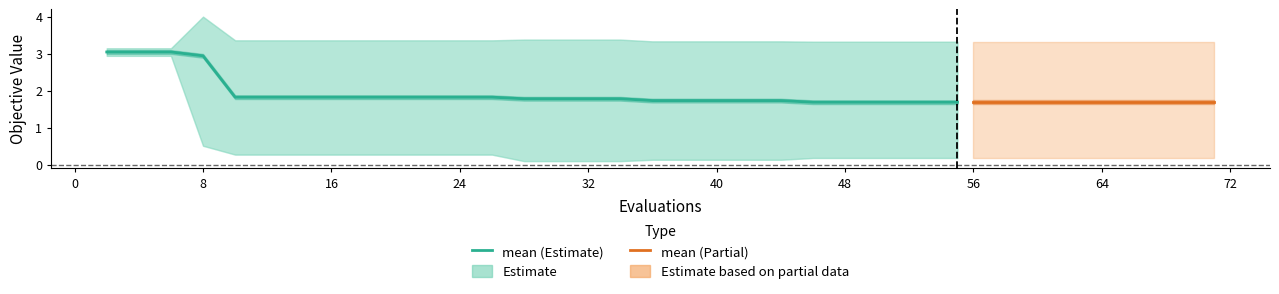

What is the difference between the highest and lowest values at 11?

3.1